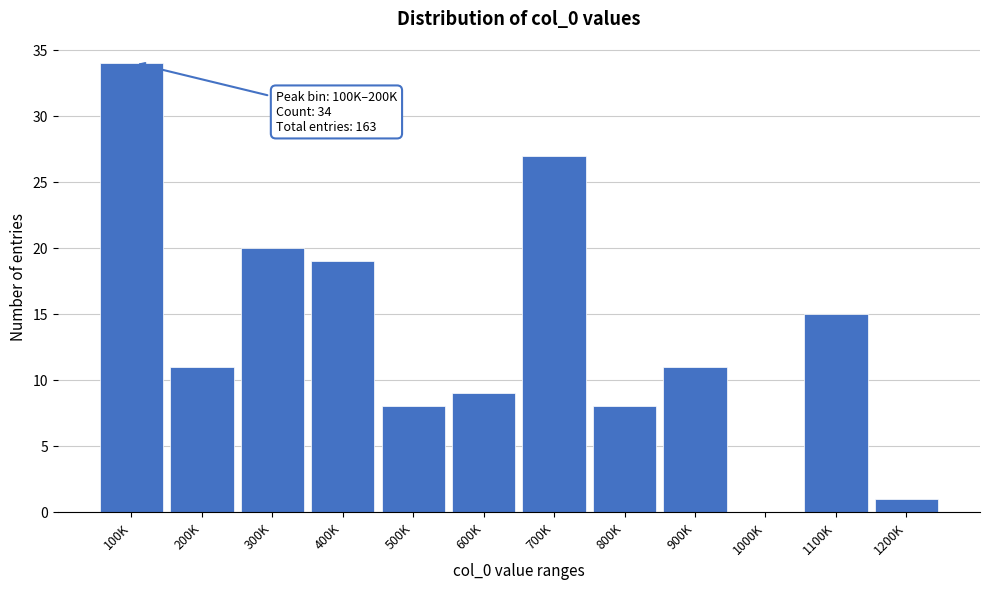

Reading left to right, extract all data points from this chart.

100K=34	200K=11	300K=20	400K=19	500K=8	600K=9	700K=27	800K=8	900K=11	1000K=0	1100K=15	1200K=1